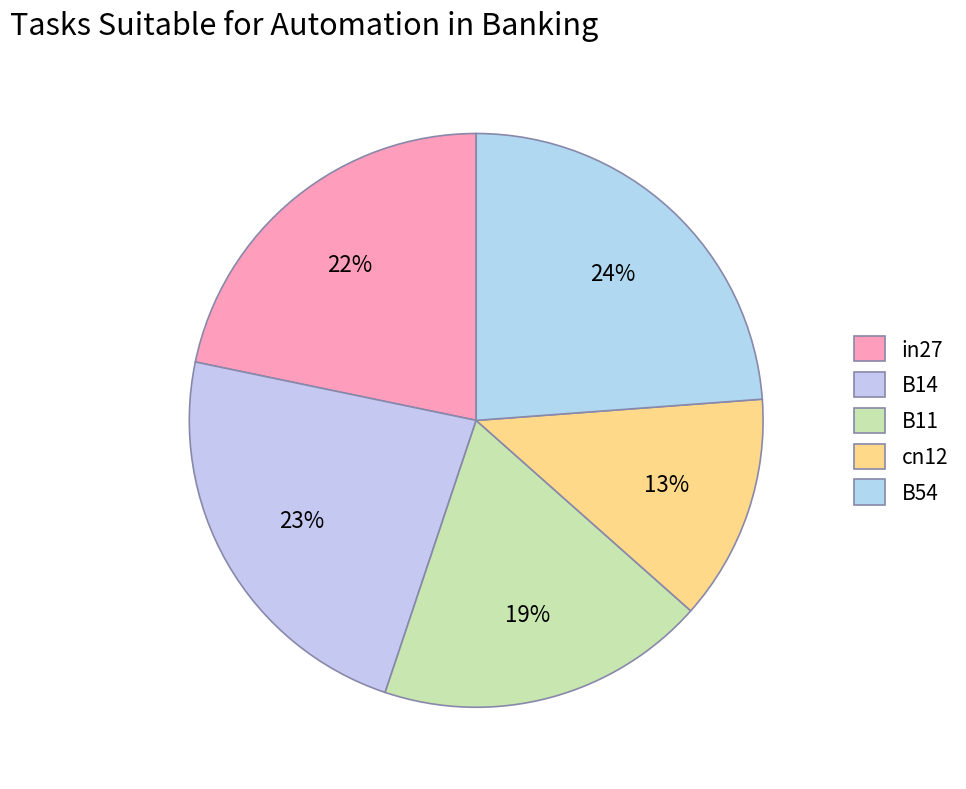

What is the smallest slice in the pie chart?

cn12